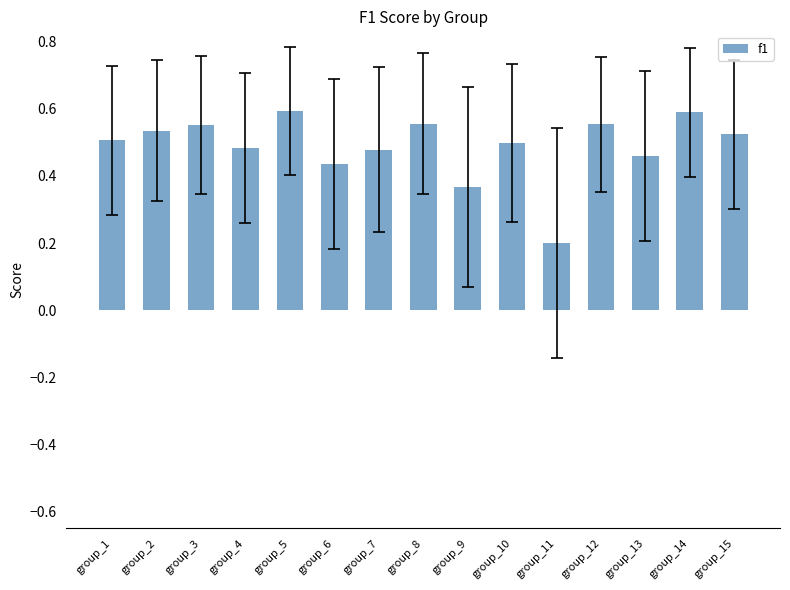

Does the chart contain stacked bars?

No